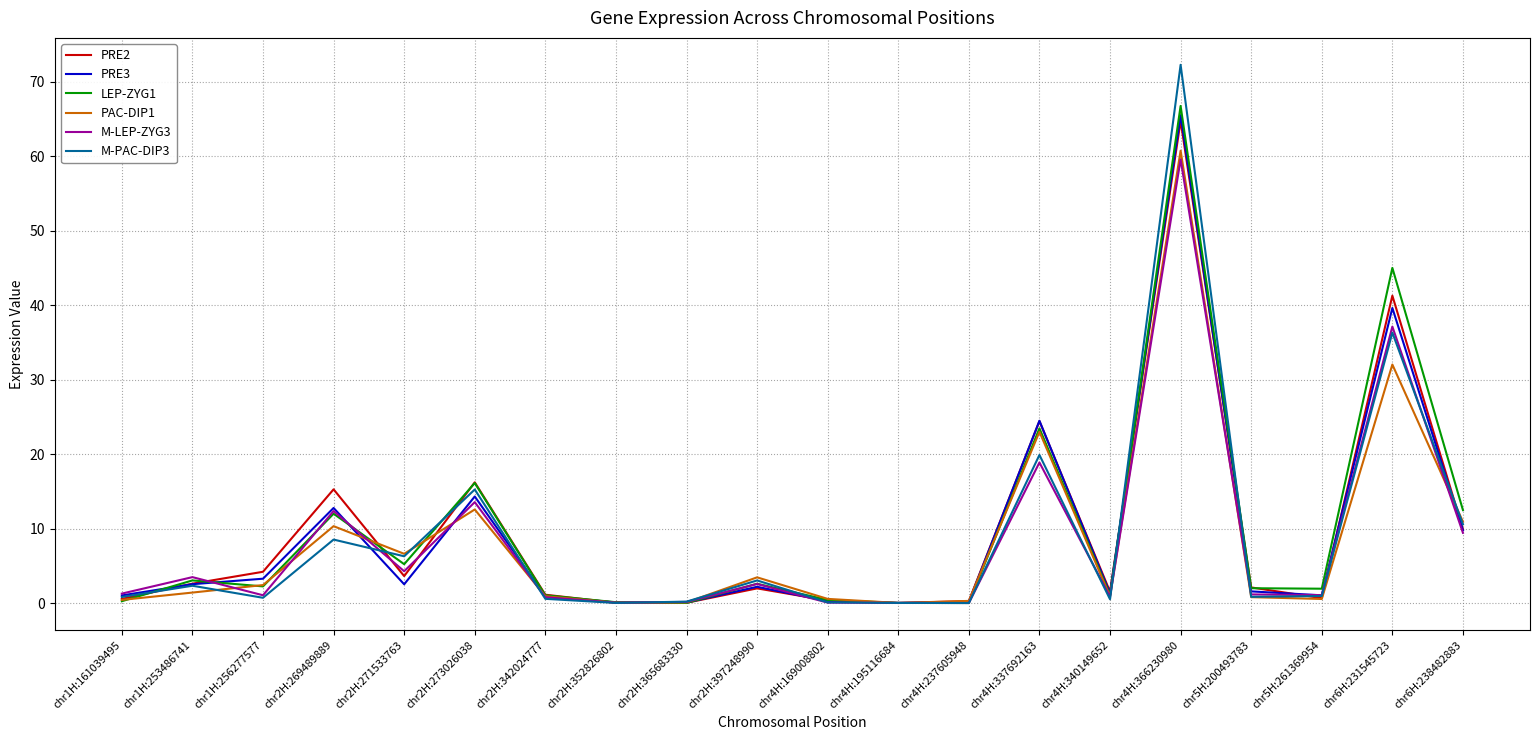

Which series has the largest range (max minus min)?

M-PAC-DIP3